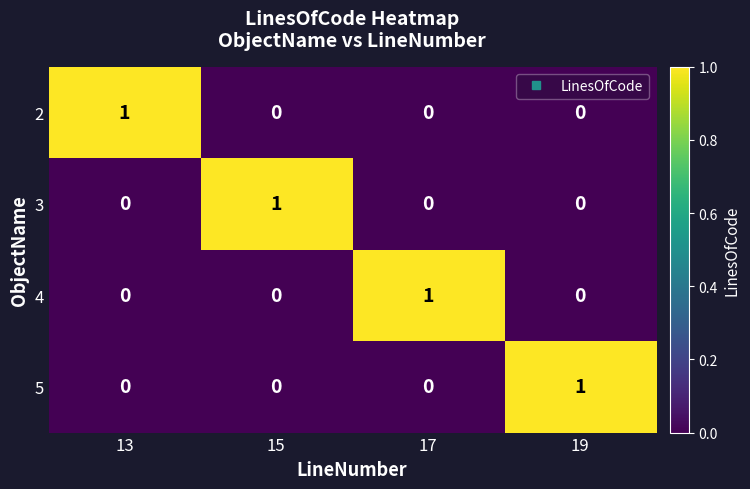

True or false: 4 has a value of 0 at 15.

True